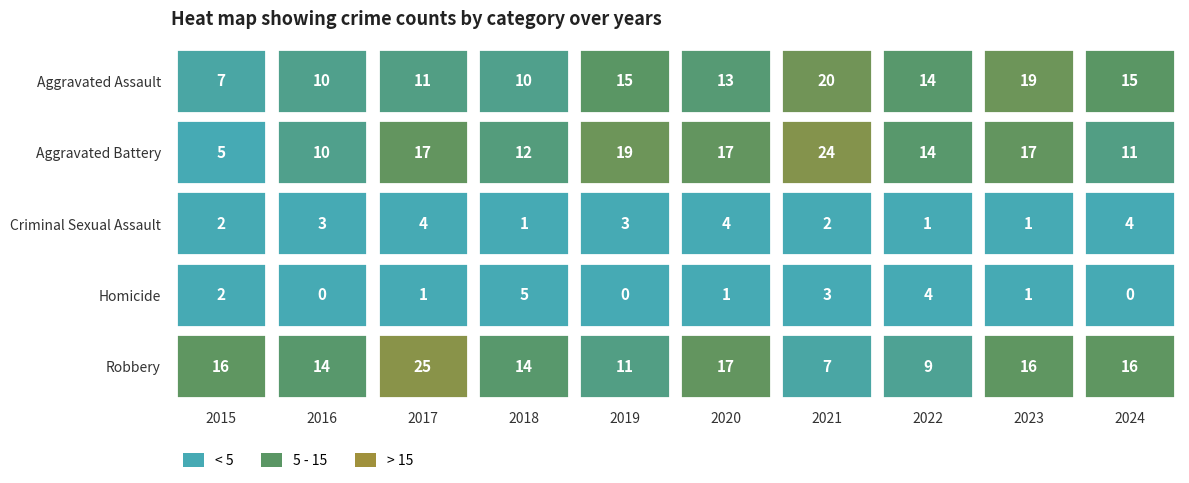

What is the spread (max minus min) of values at 2019?

19